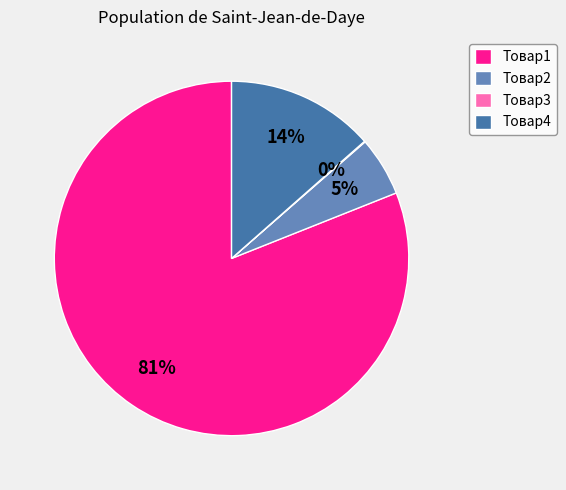

Do Товар1 and Товар2 together represent more than half of the pie?

Yes